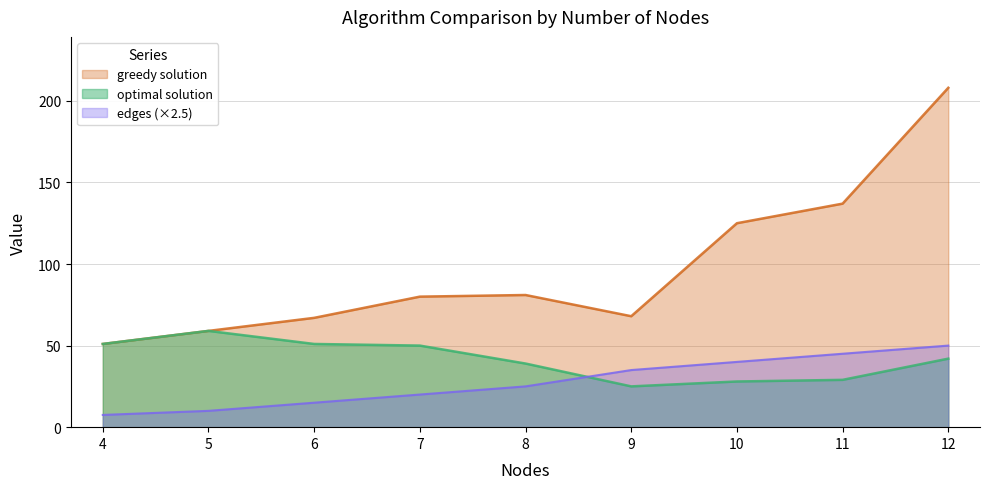

Which series has the largest range (max minus min)?

greedy solution